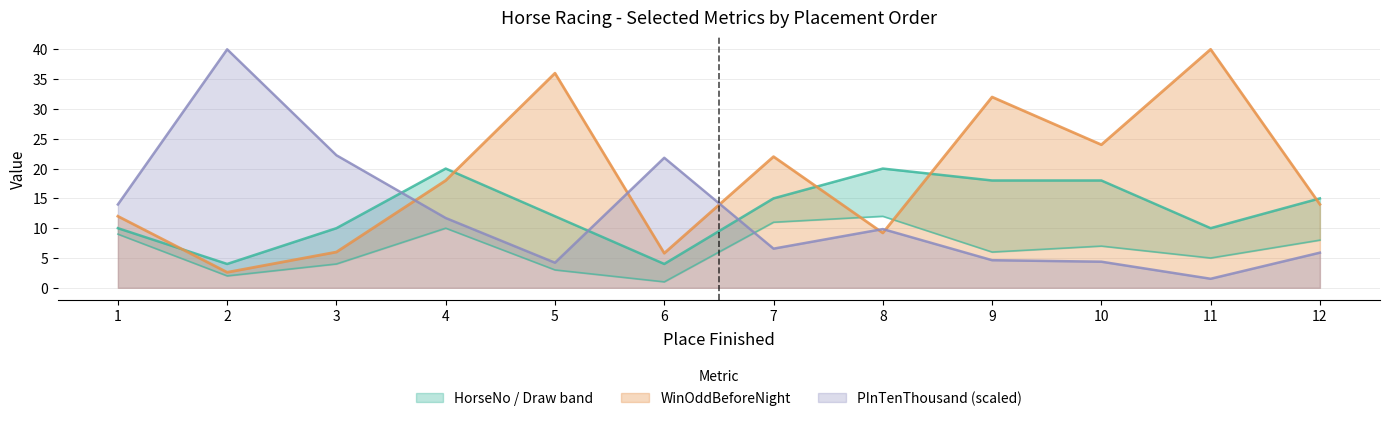

How many data points in HorseNo are above 7?

5